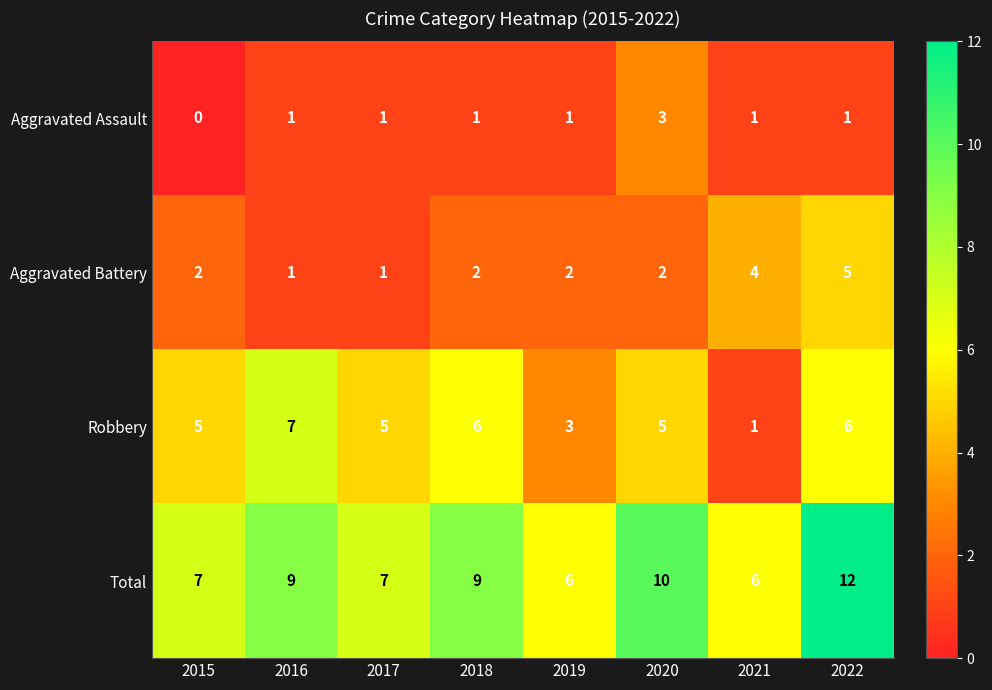

What is the sum of all Aggravated Assault values?

9